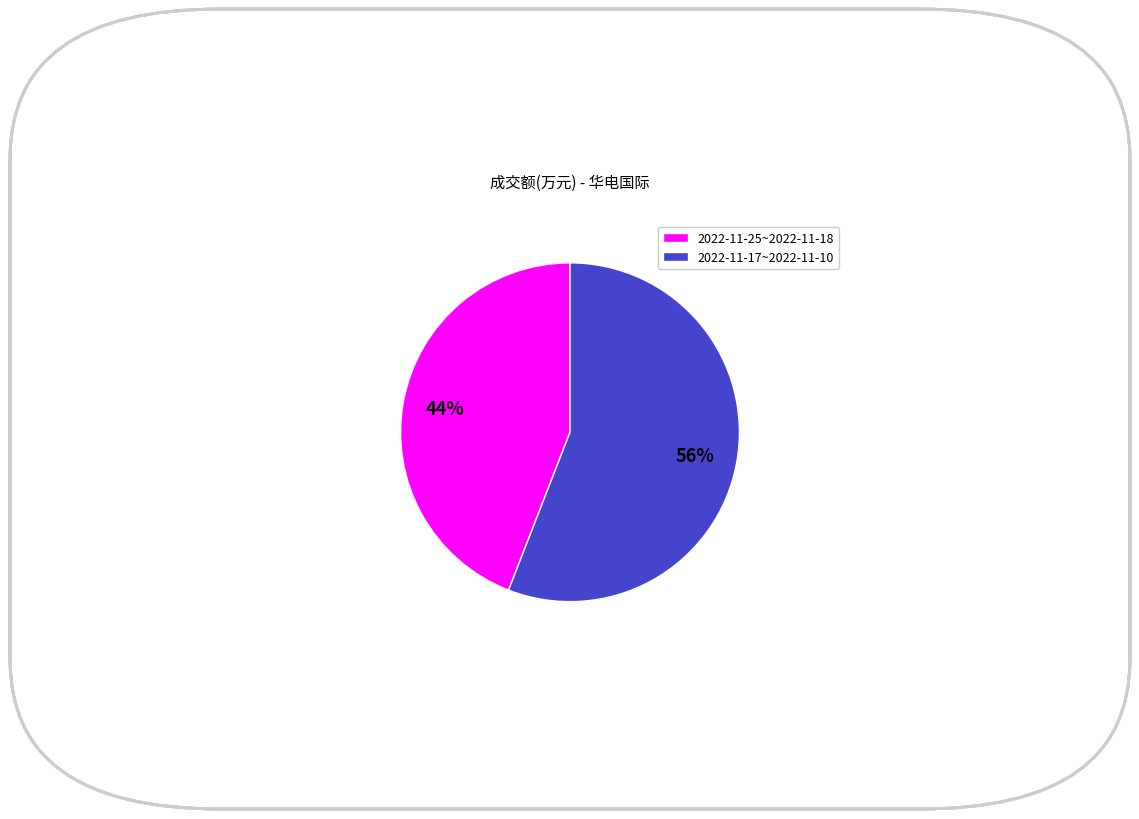

Which category has the biggest portion of the pie?

2022-11-17~2022-11-10